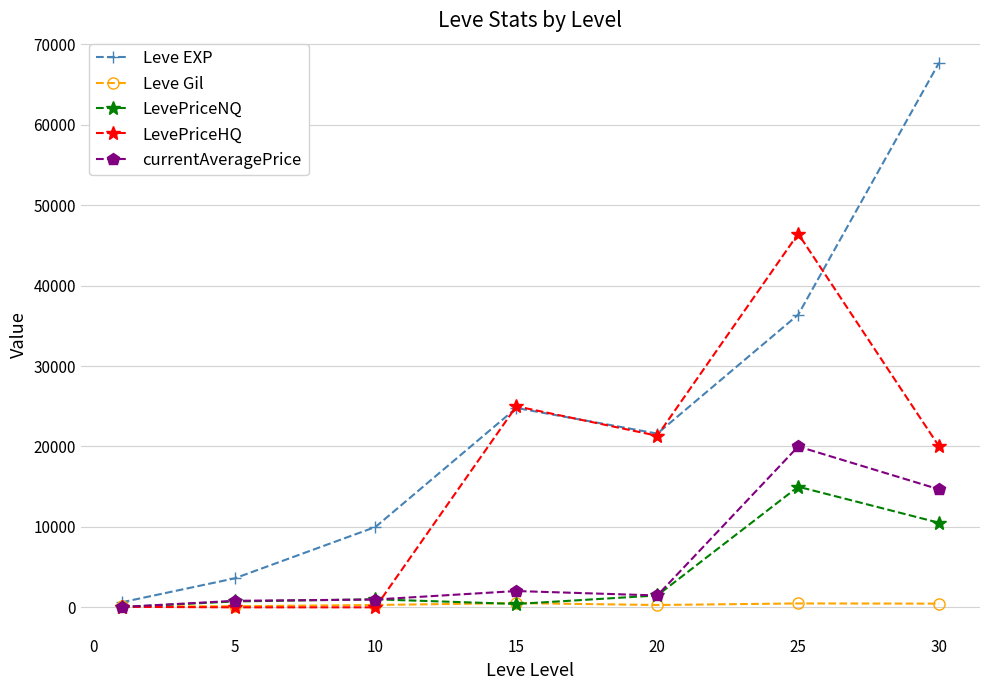

Which series has the widest spread of values?

Leve EXP